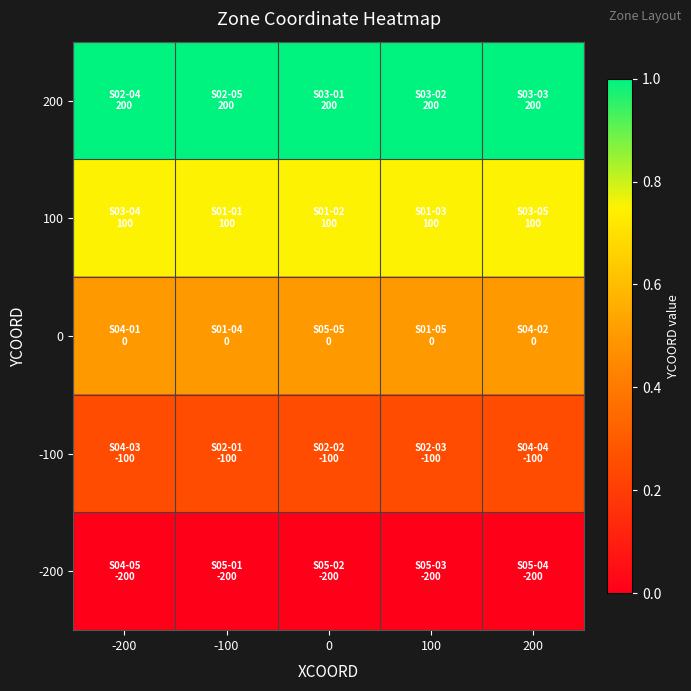

Rank the series by their maximum value, from lowest to highest.

-200, -100, 0, 100, 200